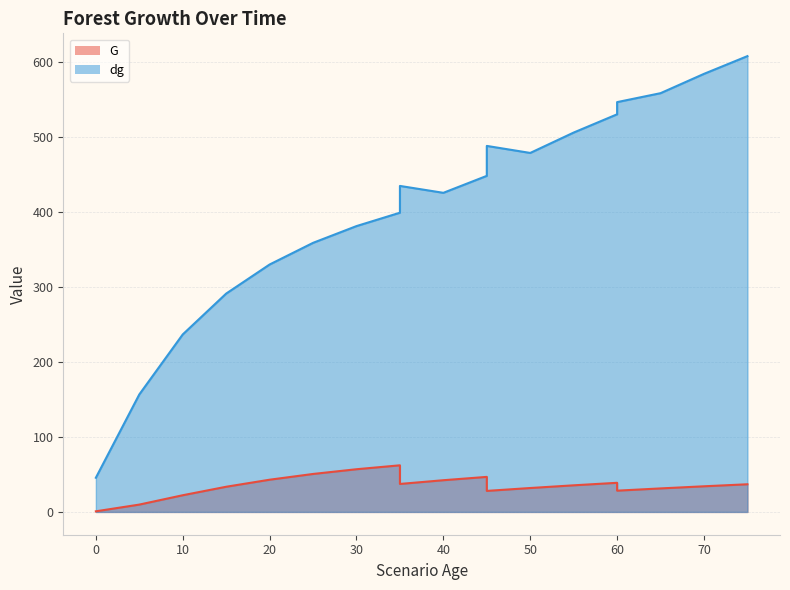

At which category does G reach its first local valley?

35